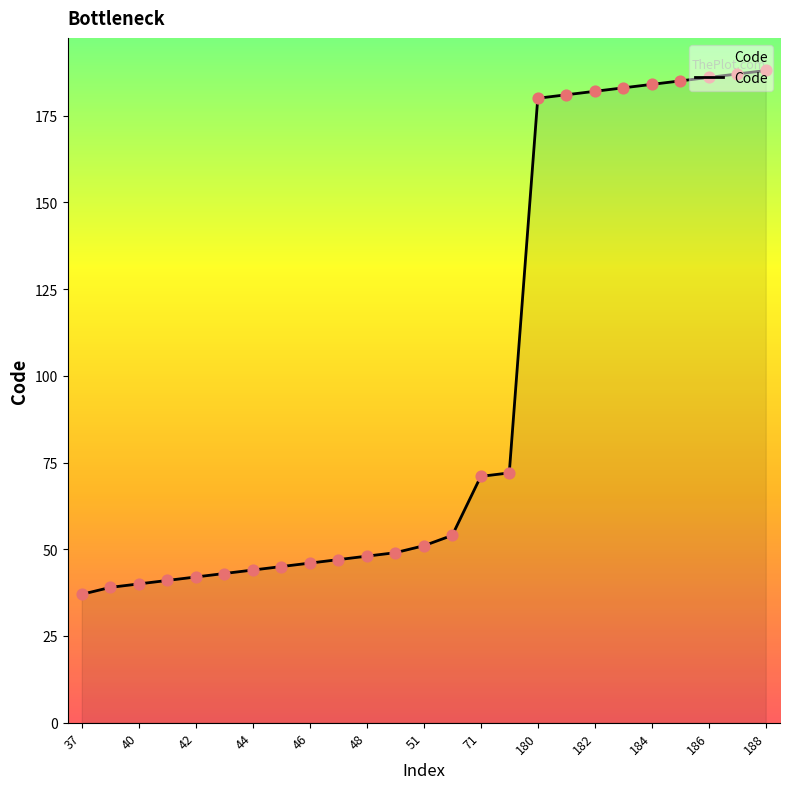

What is the difference between the maximum and minimum values?

151